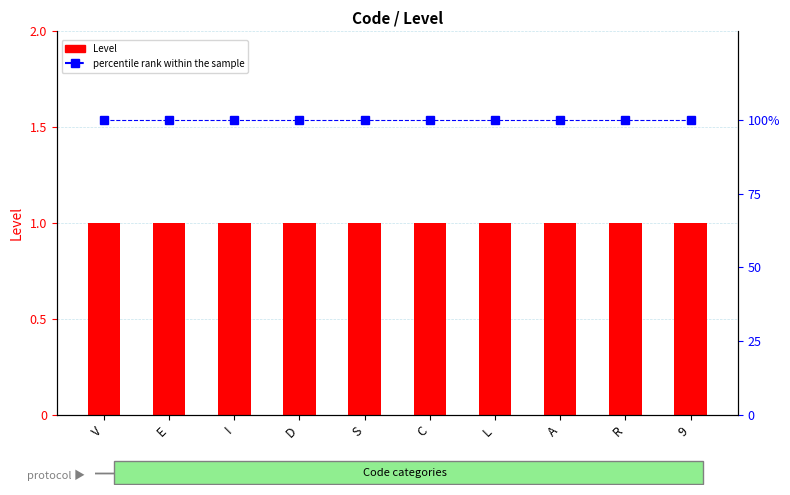

Is the value of percentile rank within the sample at D greater than the value of Level at R?

Yes